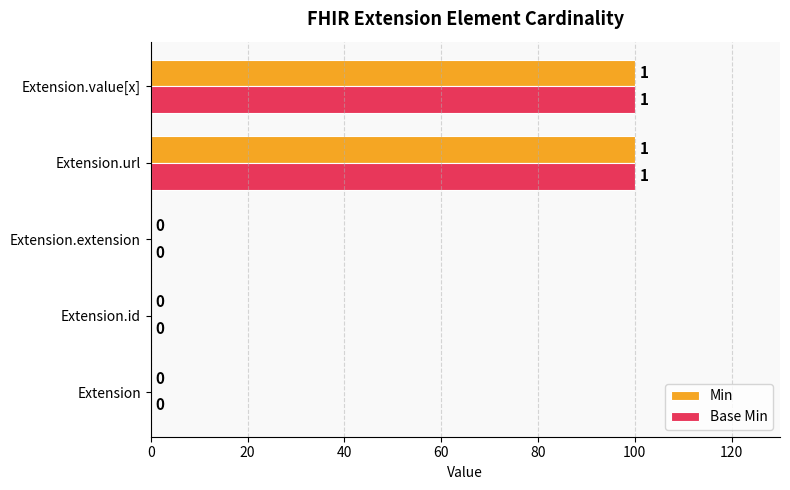

Is the value of Min at Extension greater than the value of Base Min at Extension.value[x]?

No